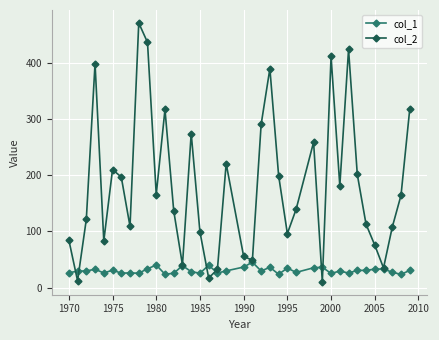

What is the average value of the col_1 series?

30.7